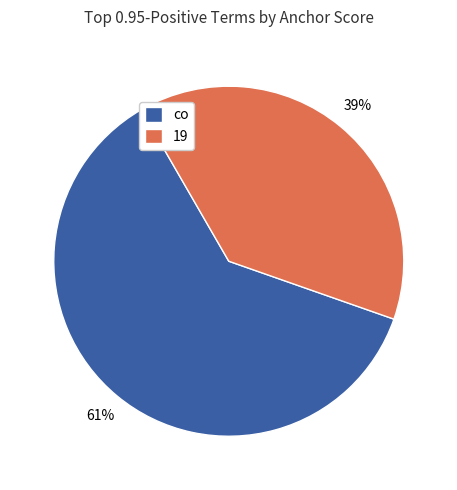

How many slices are in this pie chart?

2